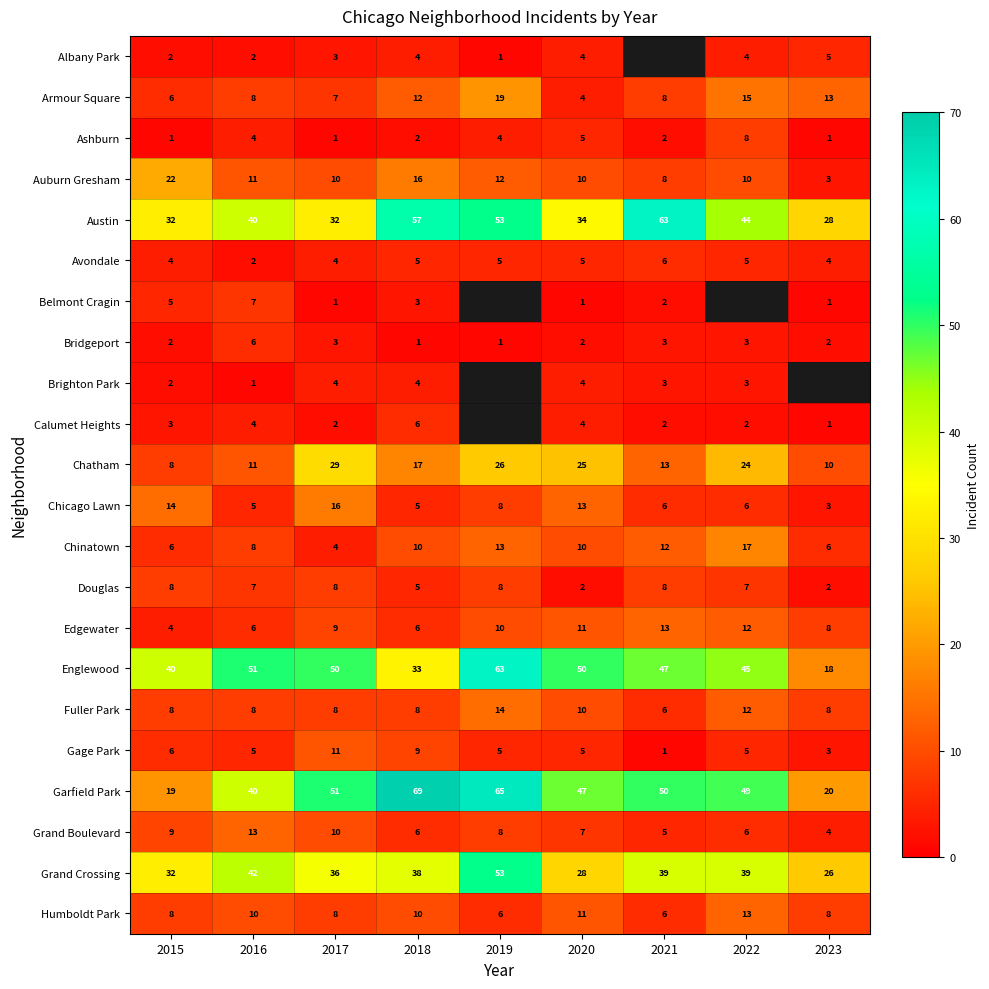

Is the value of Calumet Heights at 2017 greater than the value of Armour Square at 2019?

No